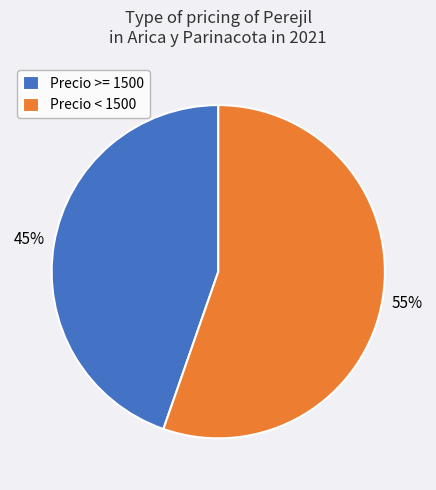

Combined, do Precio >= 1500 and Precio < 1500 account for over 50%?

Yes